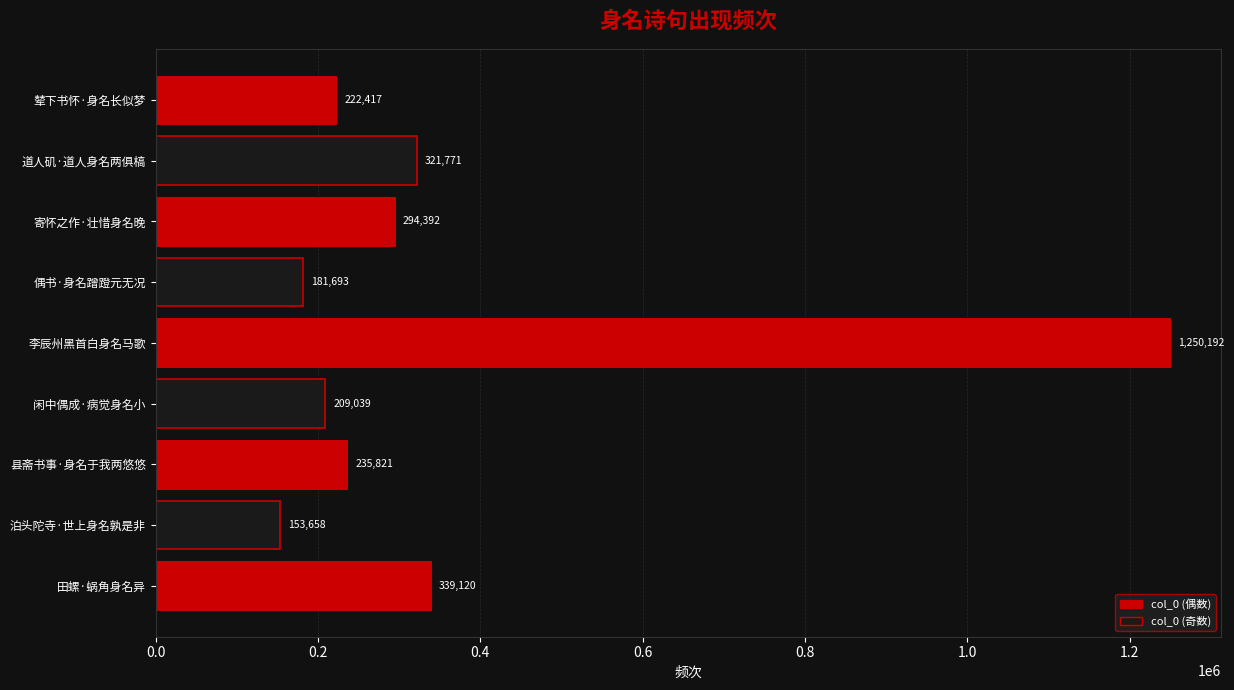

What is the difference between the maximum and second lowest values?

1068499